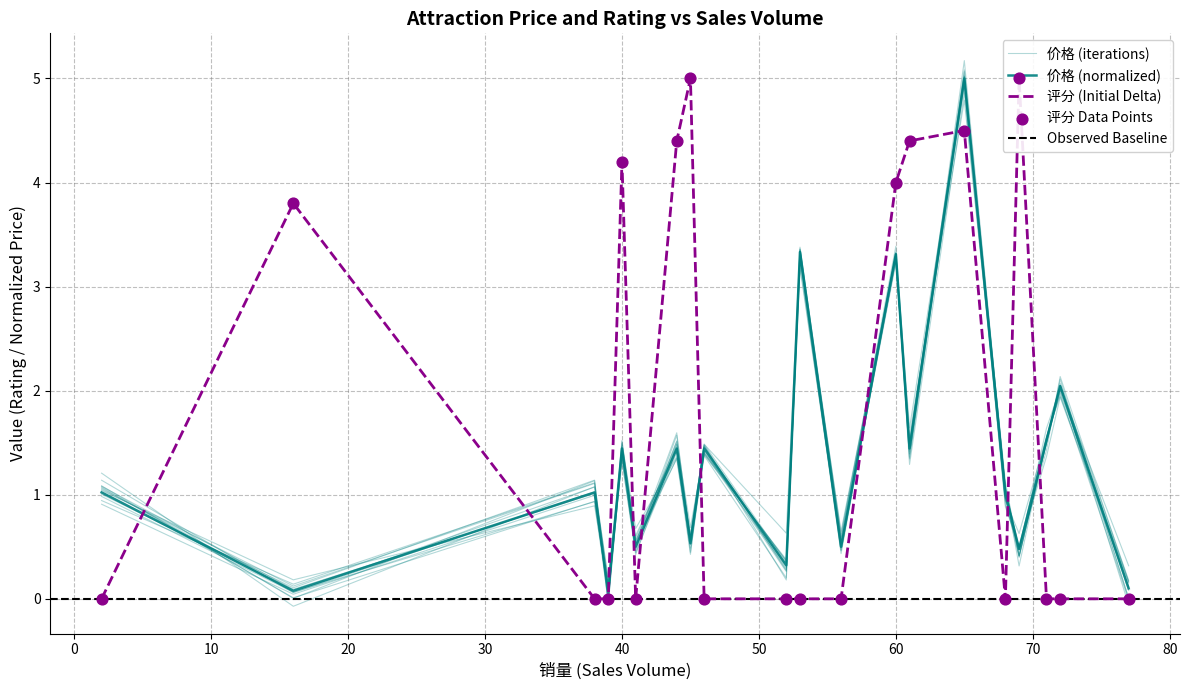

What is the total value across all series at 41?

0.5